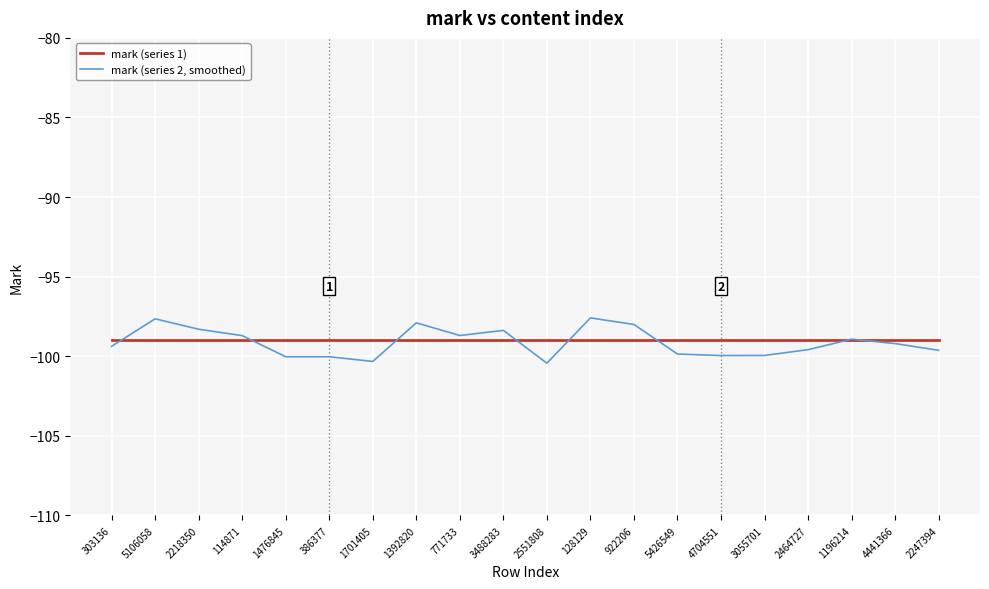

Is the value of mark (series 1) at 3488283 greater than the value of mark (series 2, smoothed) at 5106058?

No